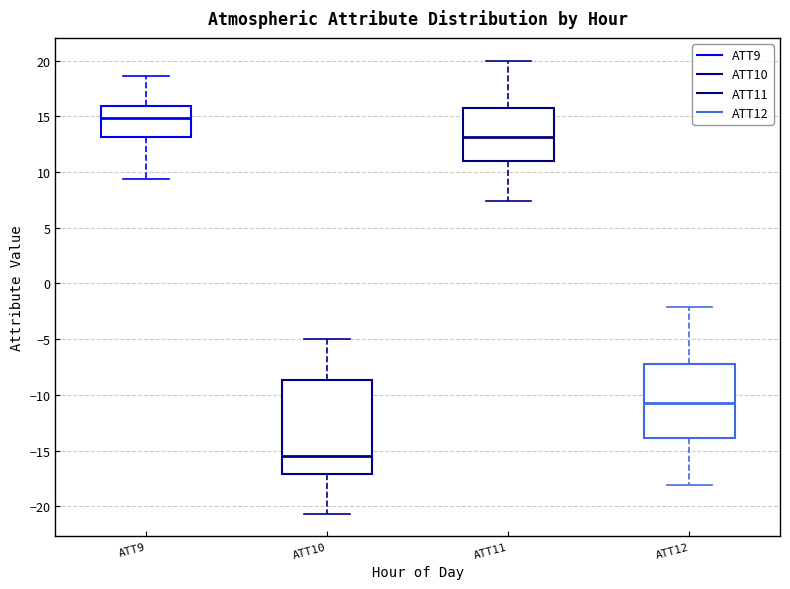

Where is the upper edge of the box for ATT10 on the y-axis? The values are not printed on the chart, so give them approximately, as read against the axis.

-8.5